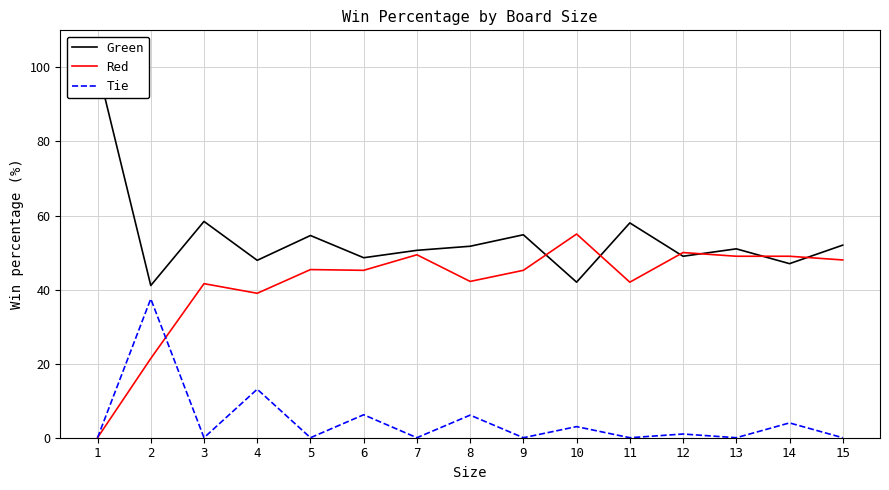

How many times do Tie and Red cross each other?

1